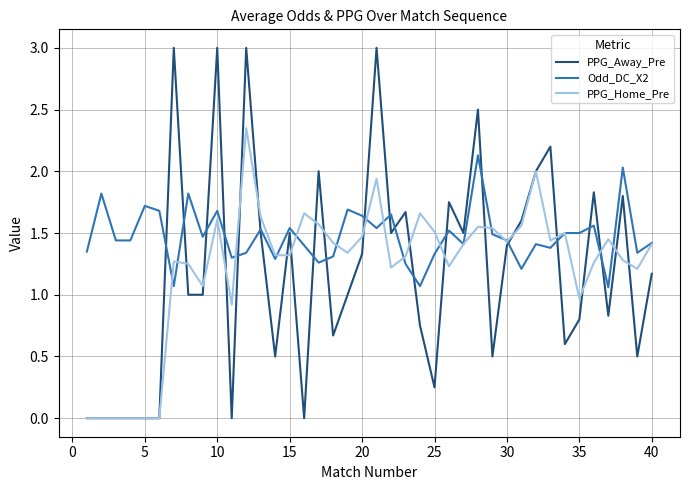

Which series has the largest total across all categories?

Odd_DC_X2